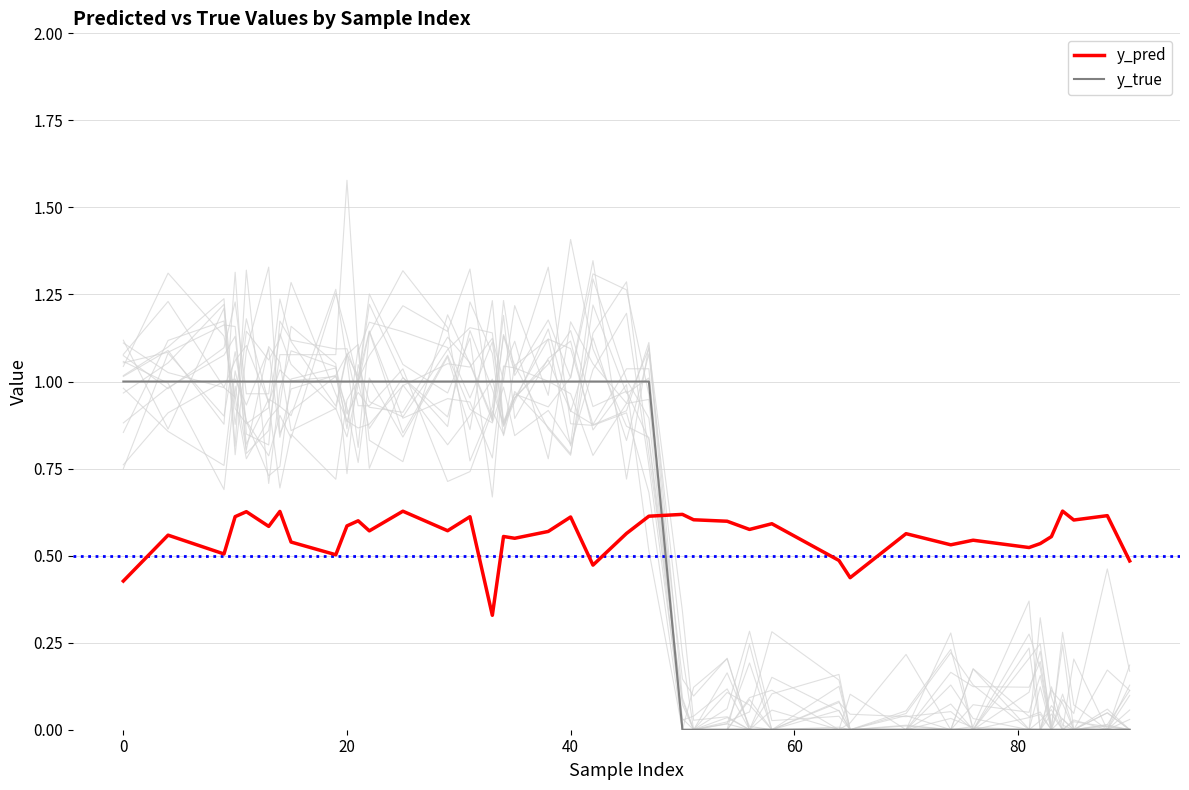

Which series ends up on top after the final intersection of y_pred and y_true?

y_pred